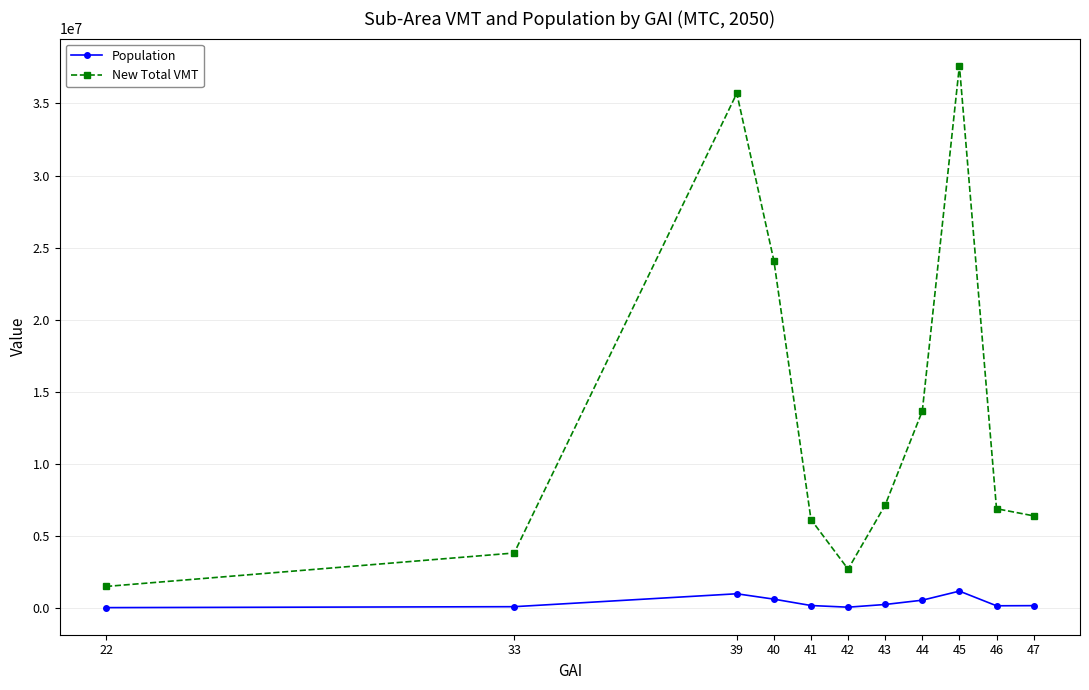

What is the sum of all New Total VMT values?

145729453.7